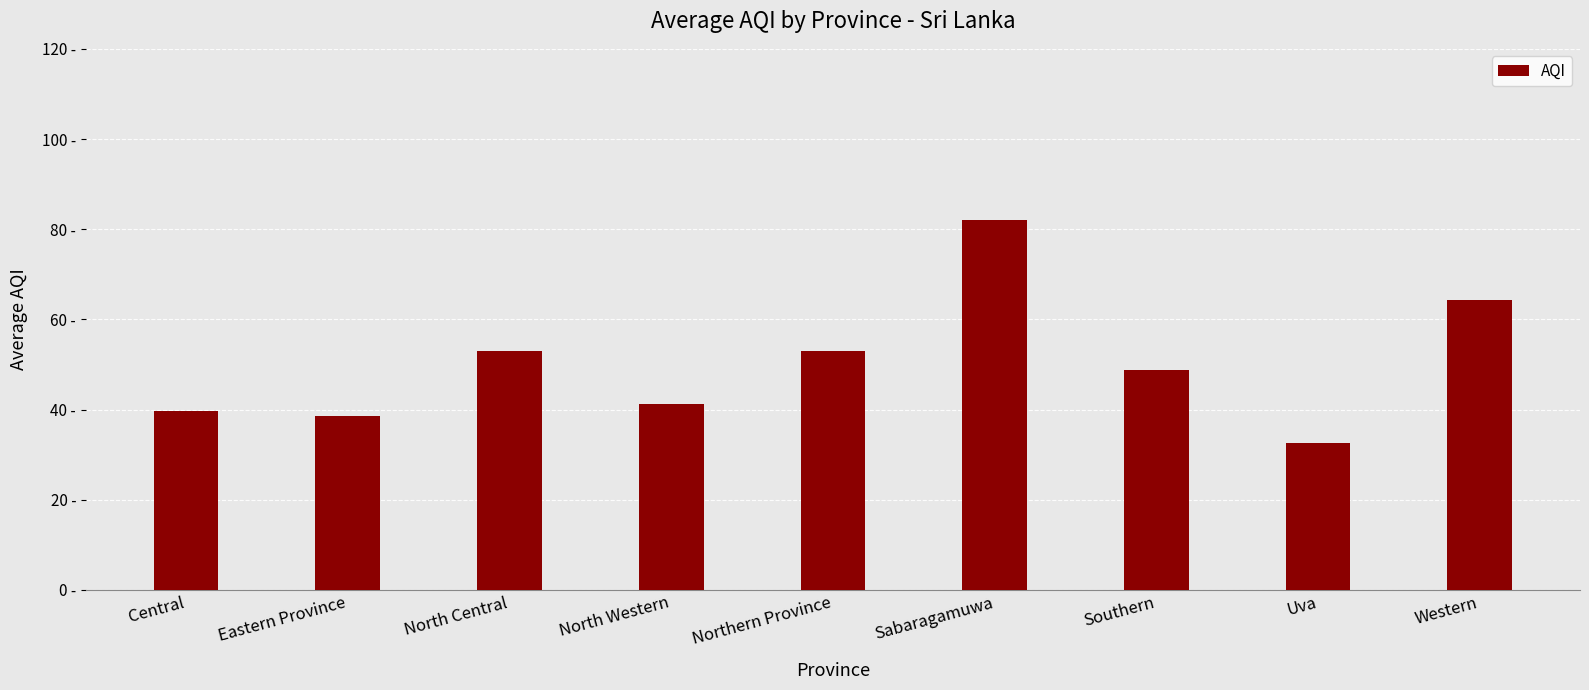

Count the number of values greater than 48.

5